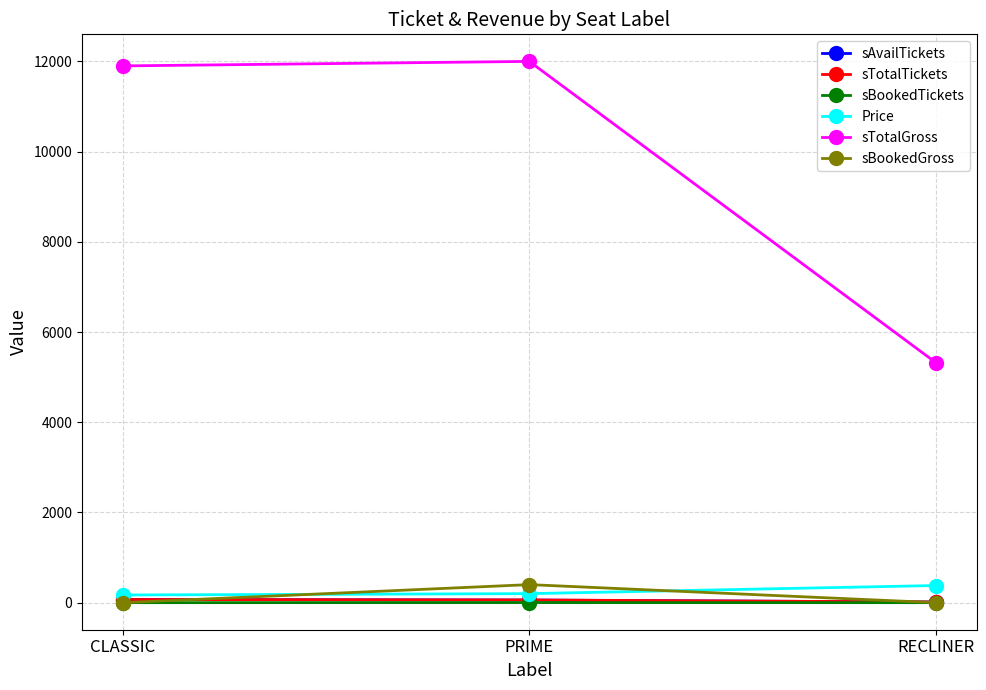

How many series are shown in this chart?

6